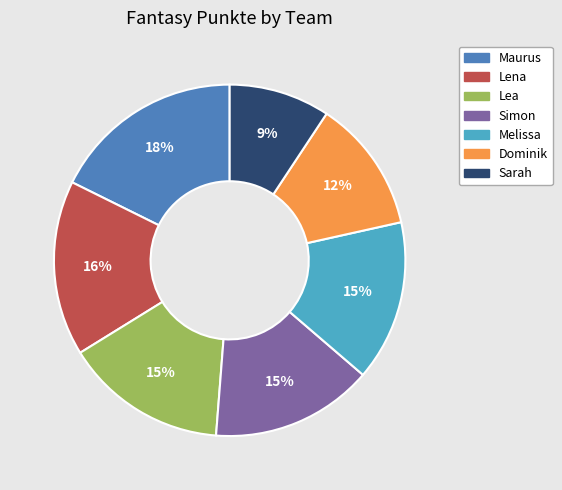

To the nearest percent, what portion does Simon represent?

15%